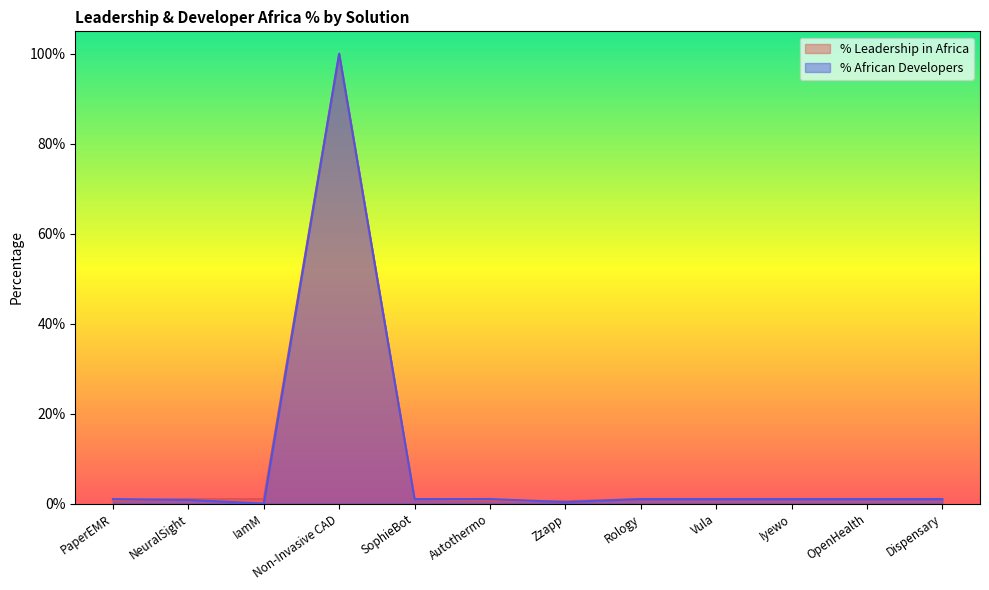

What is the approximate value of % African Developers at SophieBot?

1.0